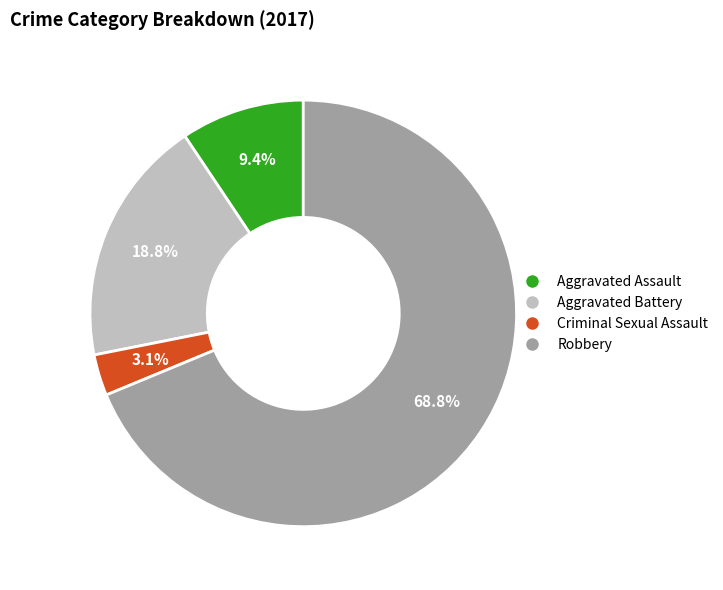

True or false: Robbery accounts for 59% of the total.

False